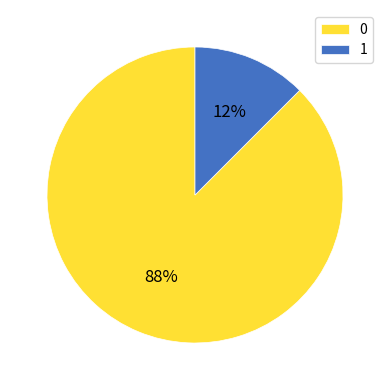

Count the number of slices in the pie.

2